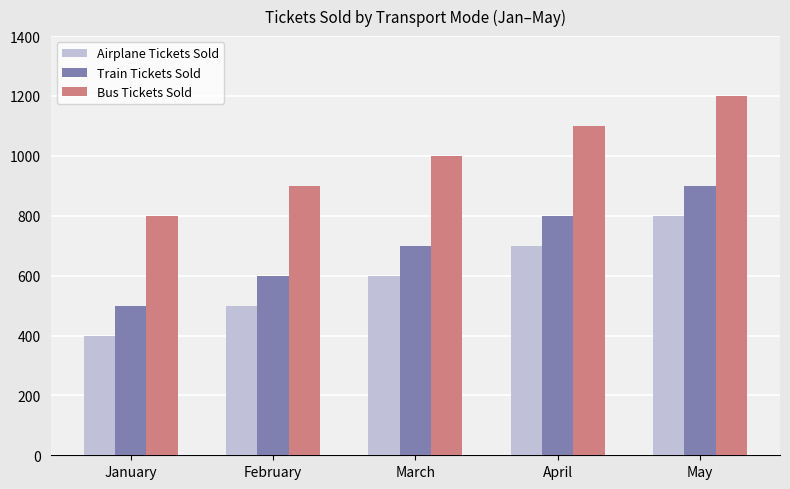

Is it true that Train Tickets Sold equals 1015 at March?

False